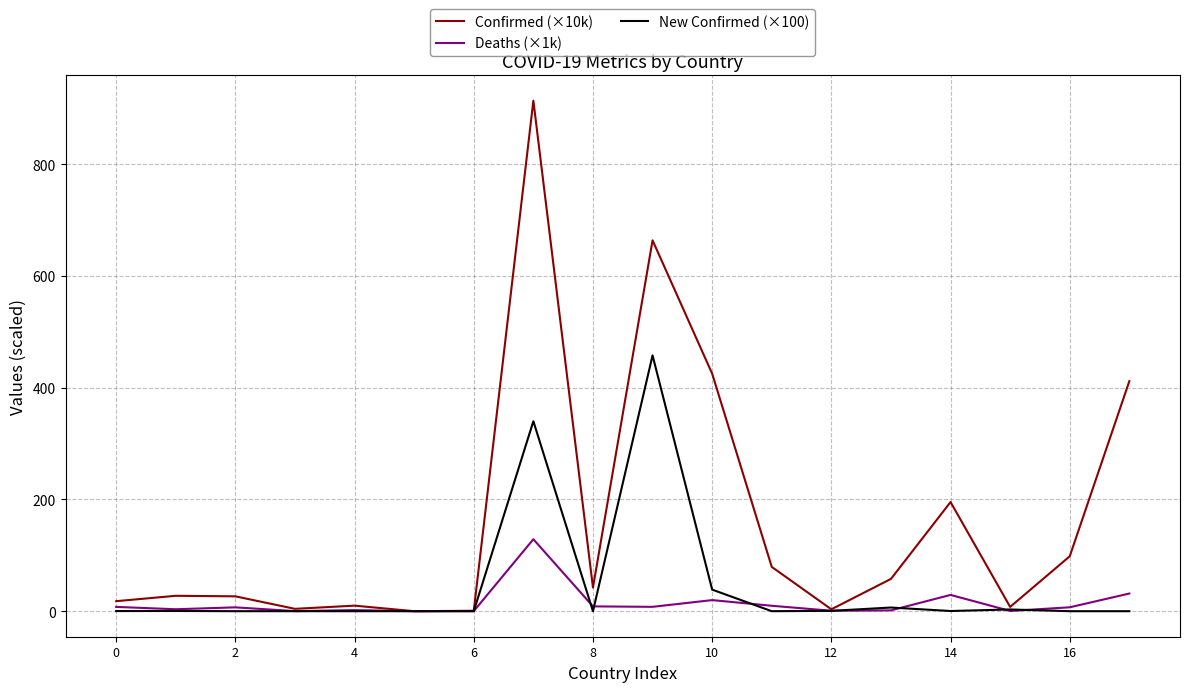

How many lines are shown in the chart?

3